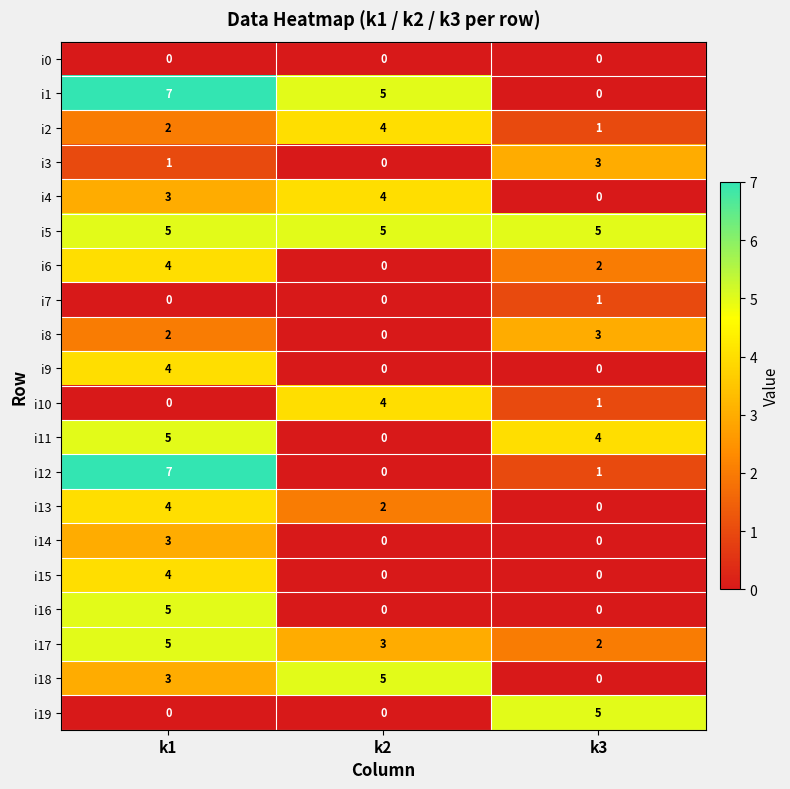

How many i2 values are between 1 and 4?

3